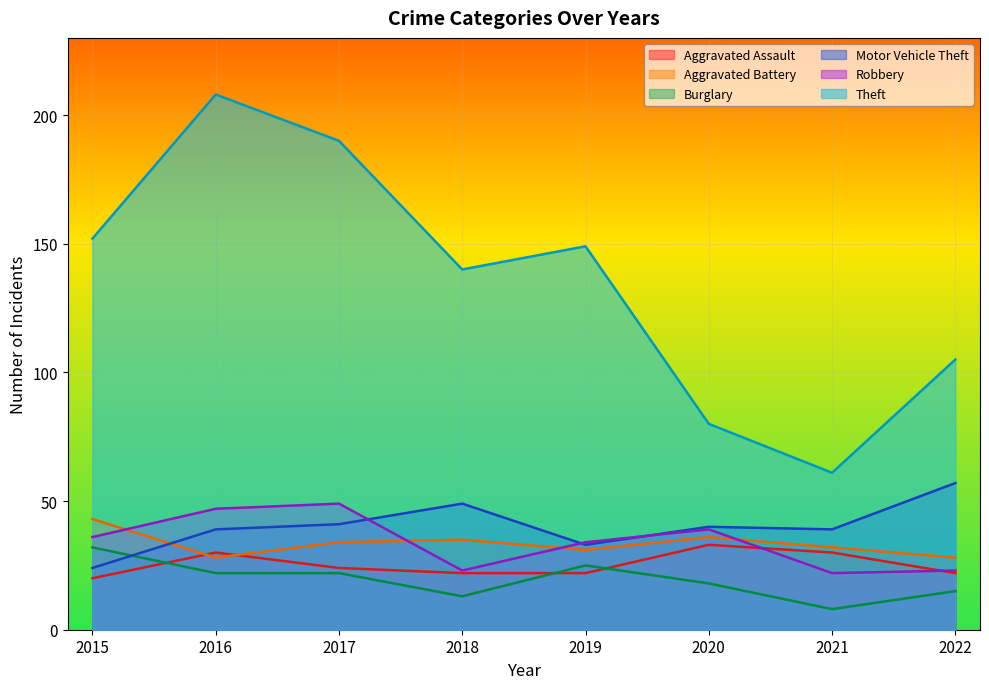

What is the spread (max minus min) of values at 2022?

90